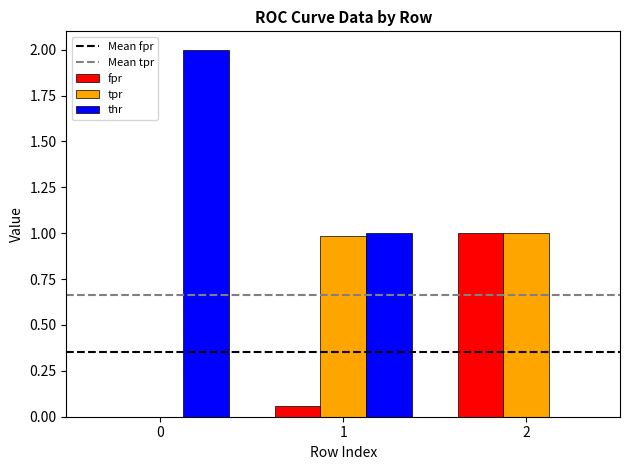

How many positive values does the tpr series have?

2